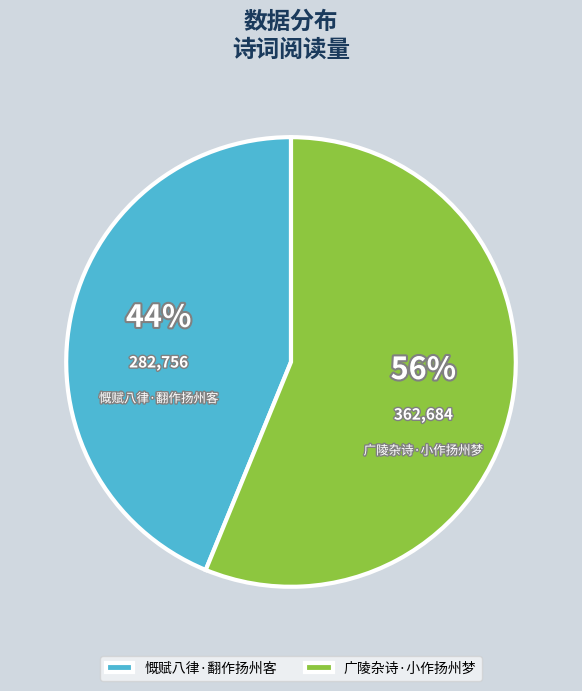

Combined, do 广陵杂诗·小作扬州梦 and 慨赋八律·翻作扬州客 account for over 50%?

Yes